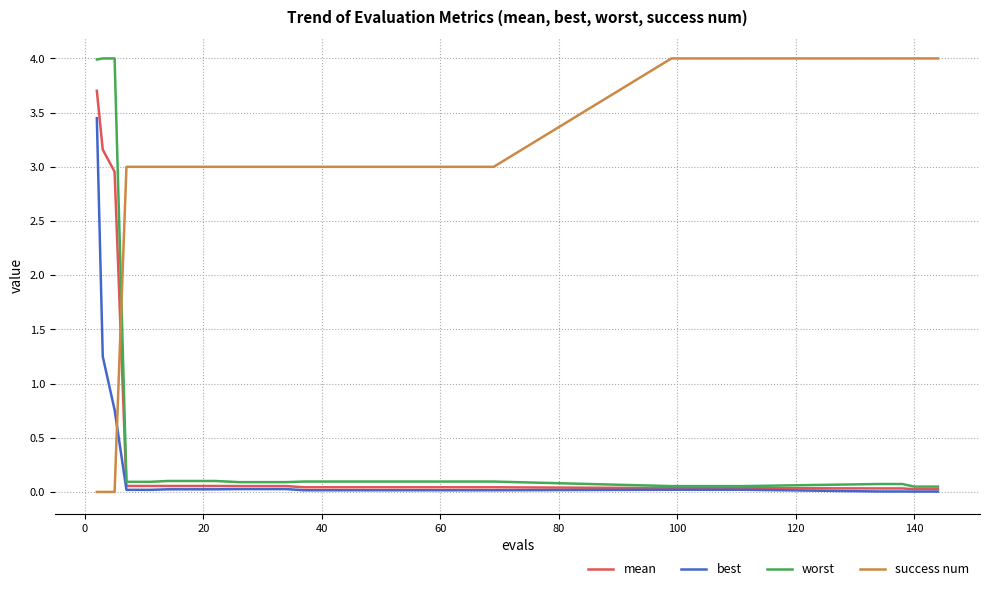

After their last crossing, which series has the higher values: mean or success num?

success num